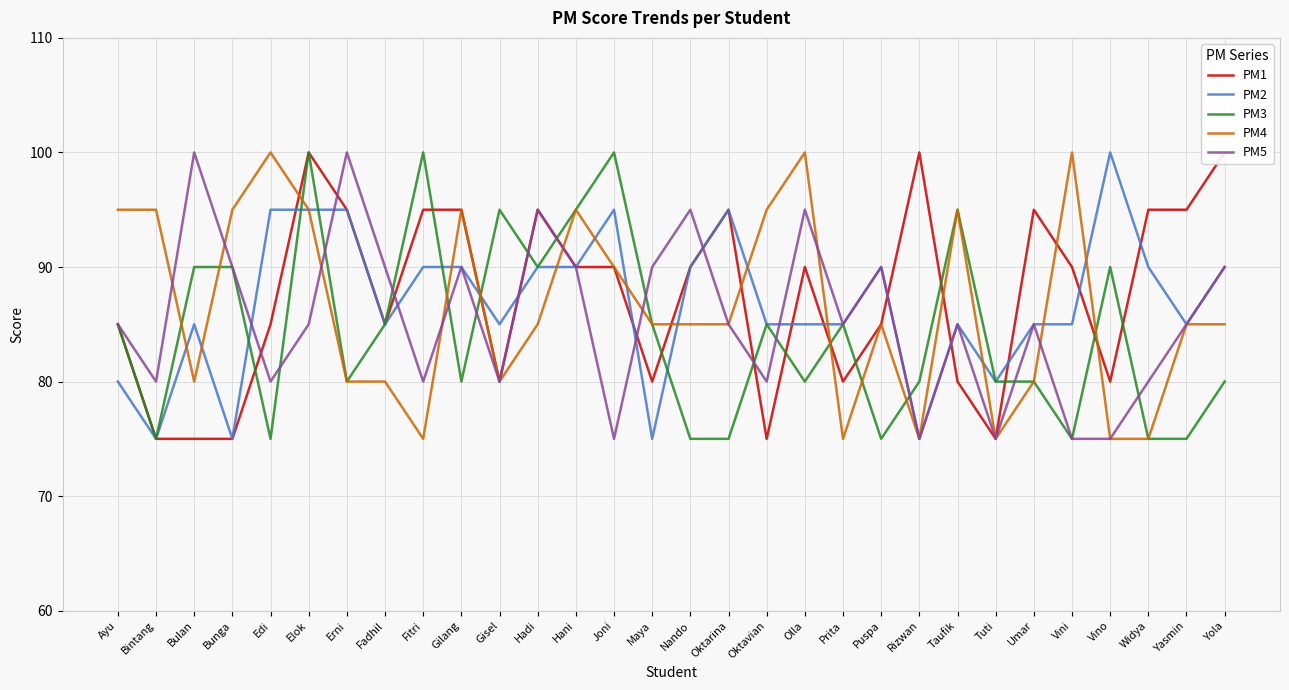

What is the label of the 6th point from the right?

Umar